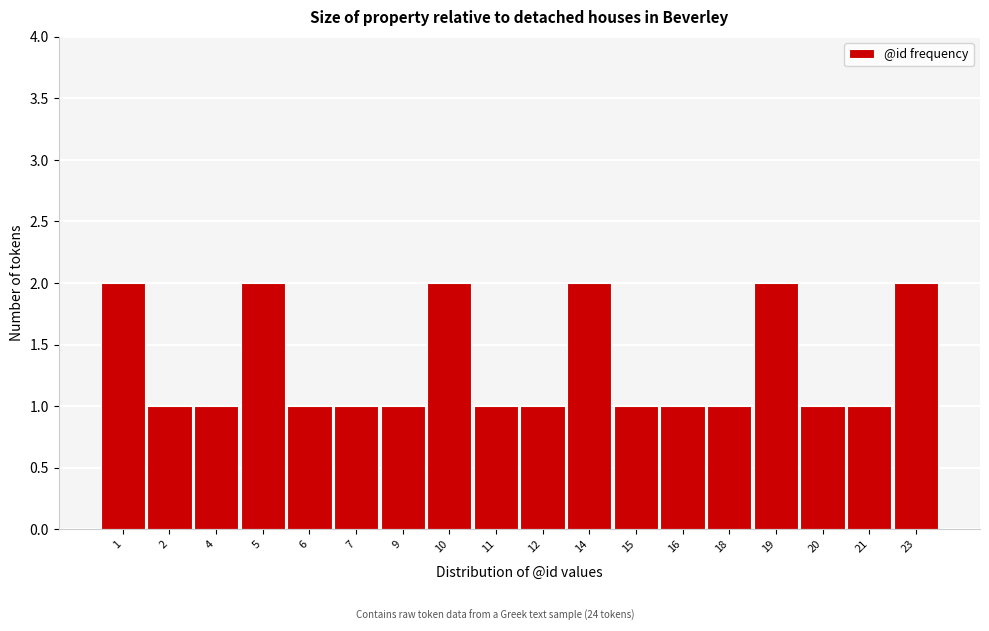

Reading left to right, what are all the values shown in this chart?

1=2	2=1	4=1	5=2	6=1	7=1	9=1	10=2	11=1	12=1	14=2	15=1	16=1	18=1	19=2	20=1	21=1	23=2